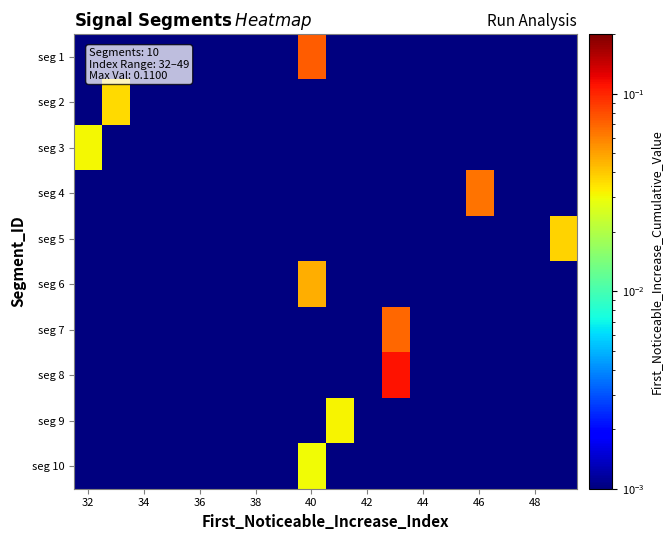

How many distinct data groups are displayed?

10